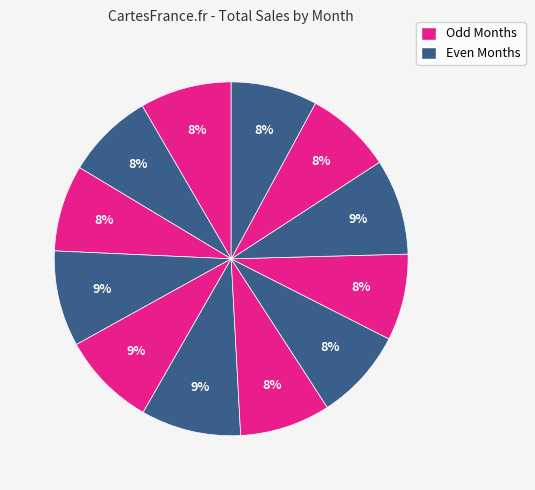

Is there any slice that represents more than half of the pie?

No